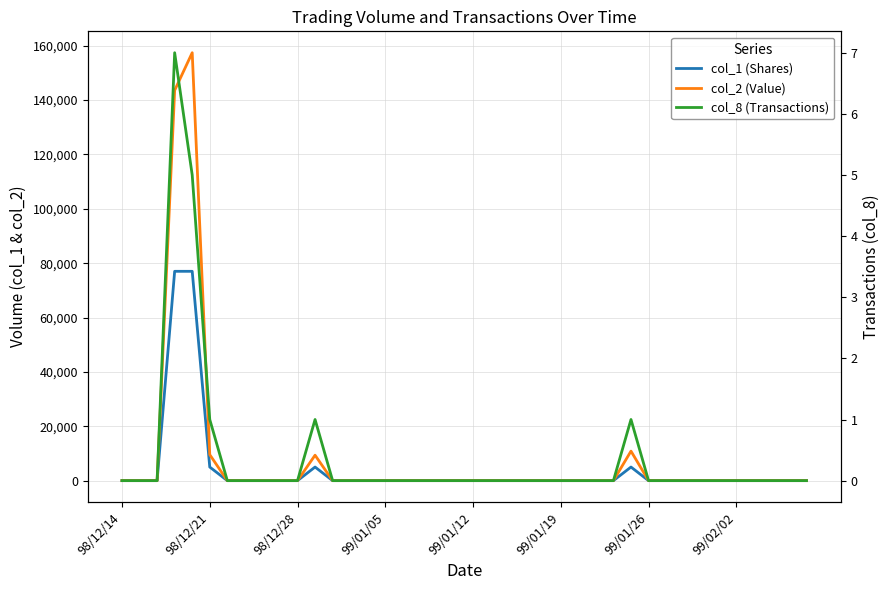

Reading left to right, transcribe all the data shown in this chart.

col_1 (Shares): 0	0	0	77000	77000	5000	0	0	0	0	0	5000	0	0	0	0	0	0	0	0	0	0	0	0	0	0	0	0	0	5000	0	0	0	0	0	0	0	0	0	0
col_2 (Value): 0	0	0	143560	157410	9550	0	0	0	0	0	9350	0	0	0	0	0	0	0	0	0	0	0	0	0	0	0	0	0	10850	0	0	0	0	0	0	0	0	0	0
col_8 (Transactions): 0	0	0	7	5	1	0	0	0	0	0	1	0	0	0	0	0	0	0	0	0	0	0	0	0	0	0	0	0	1	0	0	0	0	0	0	0	0	0	0